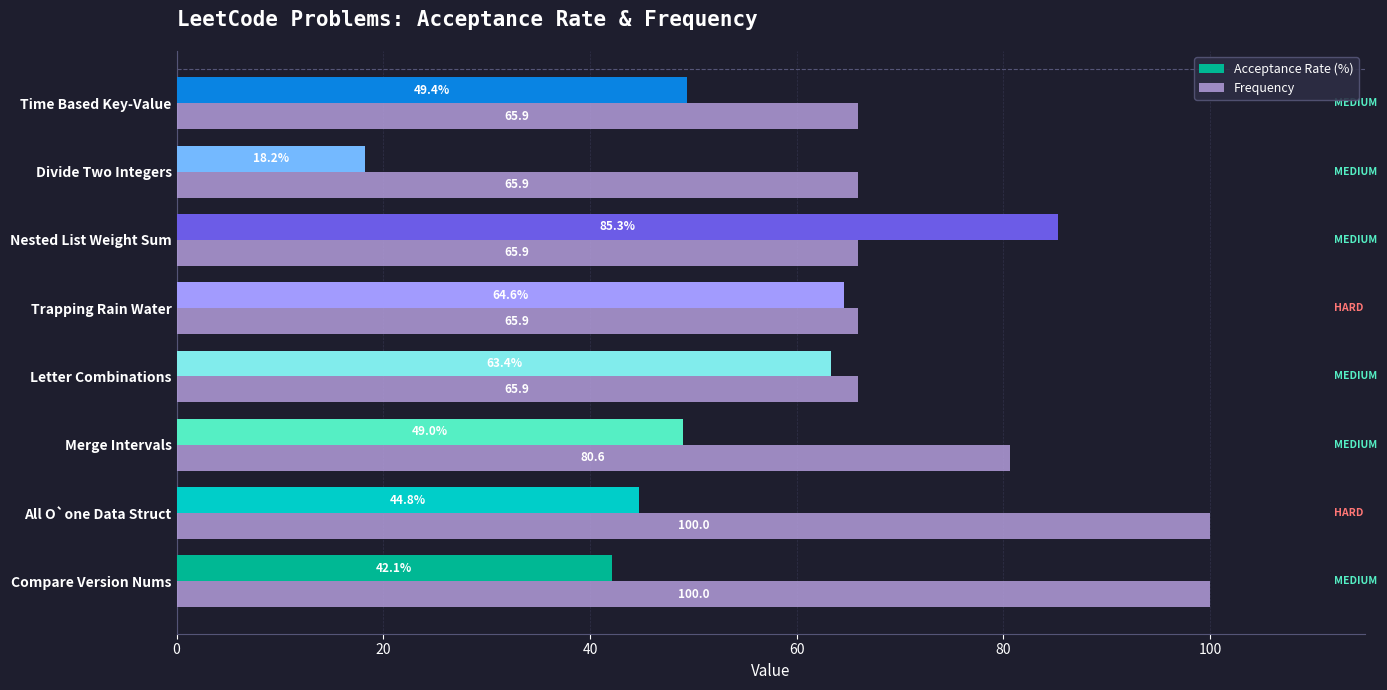

Which series has the largest total across all categories?

Frequency